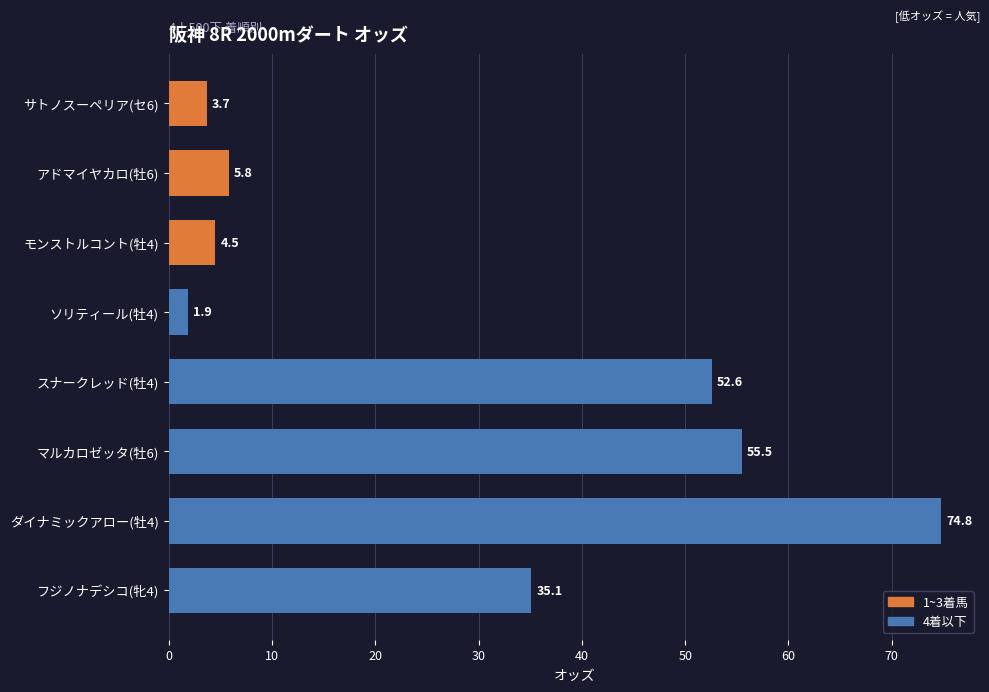

How many values are below 35?

4